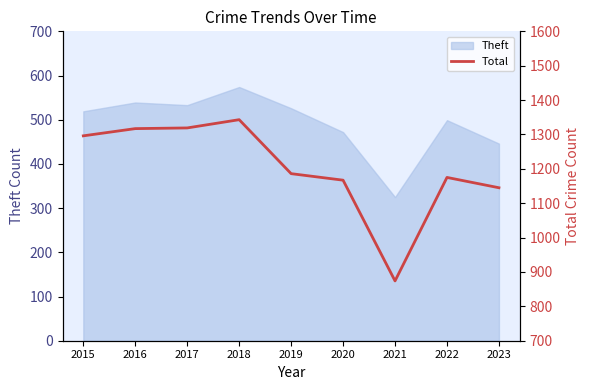

How many lines are shown in the chart?

1